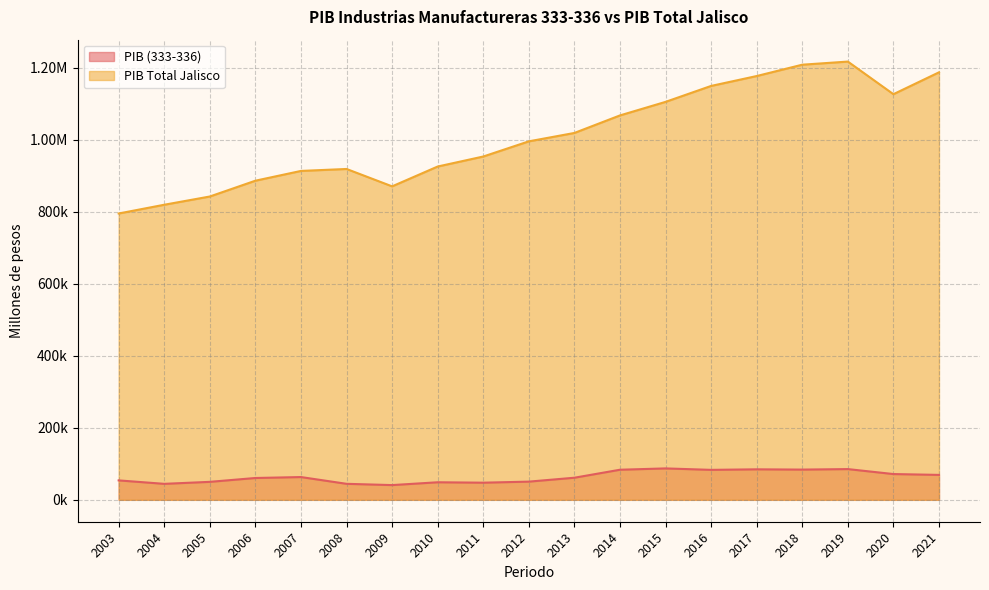

List the series in order of their peak value, highest first.

PIB Total Jalisco, PIB (333-336)